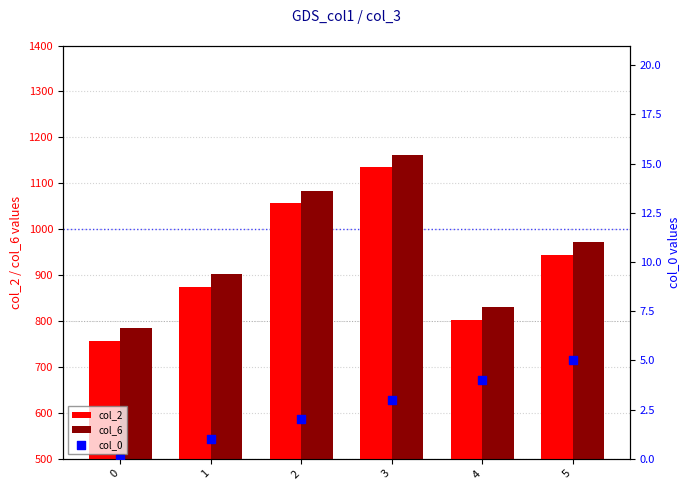

At which category is the sum across all series the highest?

3